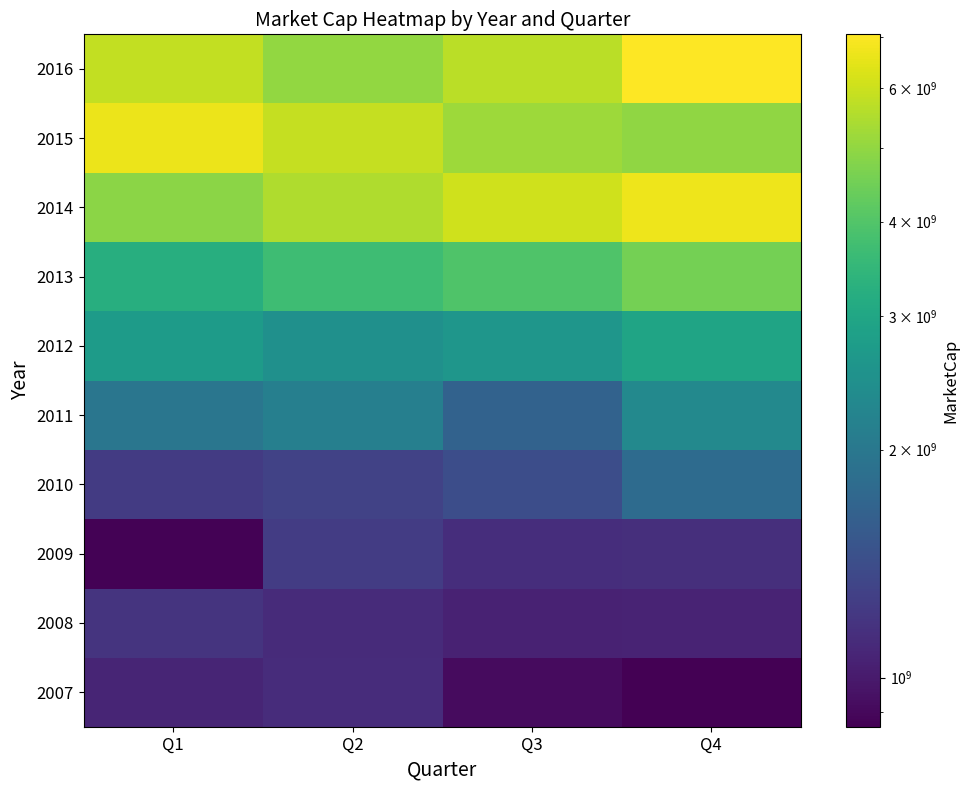

What is the maximum value shown in the chart?

7067461870.9